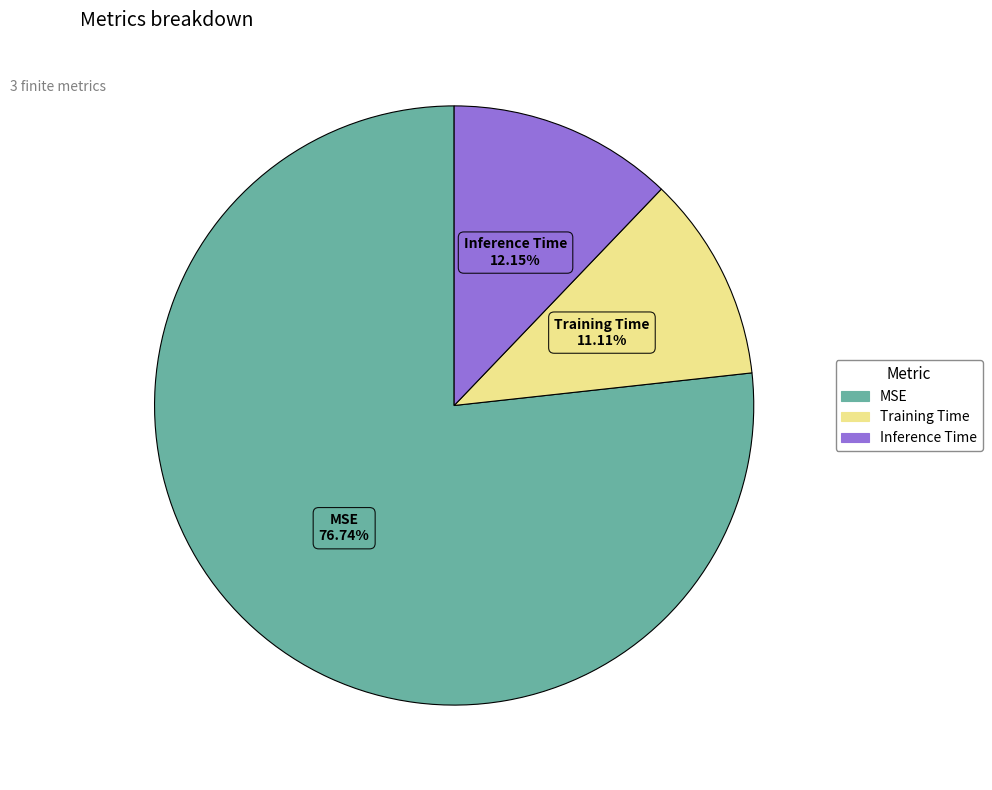

Is it true that MSE is 77% of the pie?

True